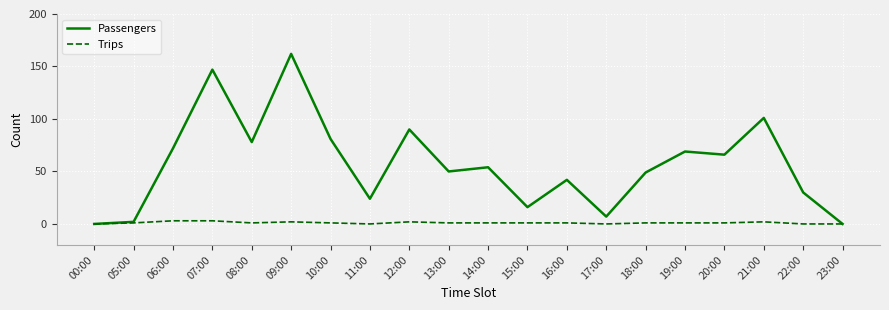

Which series changed the most between 13:00 and 23:00?

Passengers